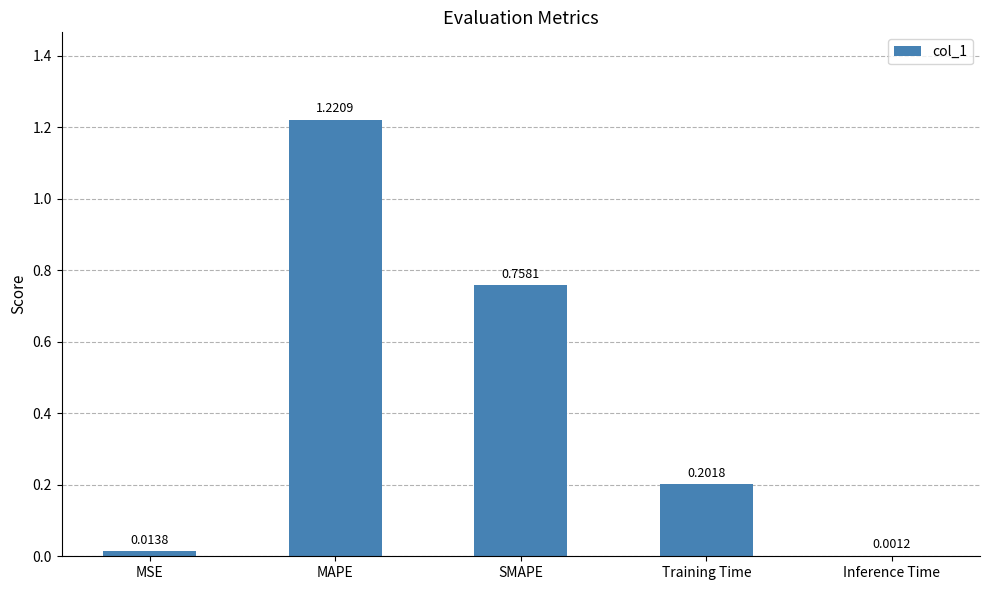

Which has a higher value, Inference Time or MAPE?

MAPE